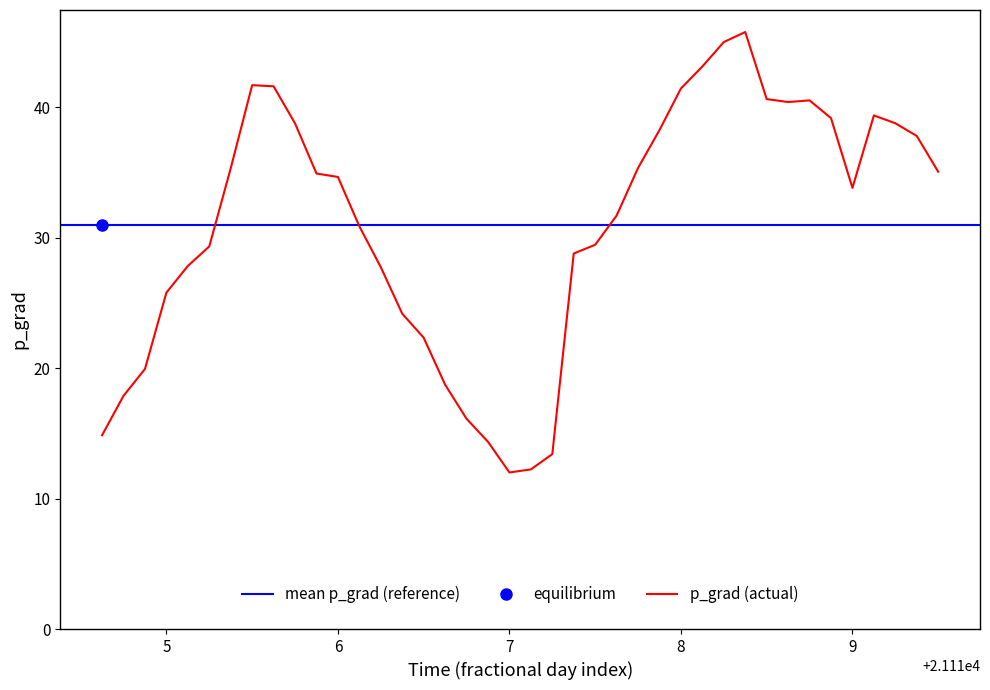

What is the minimum value shown in the chart?

12.0